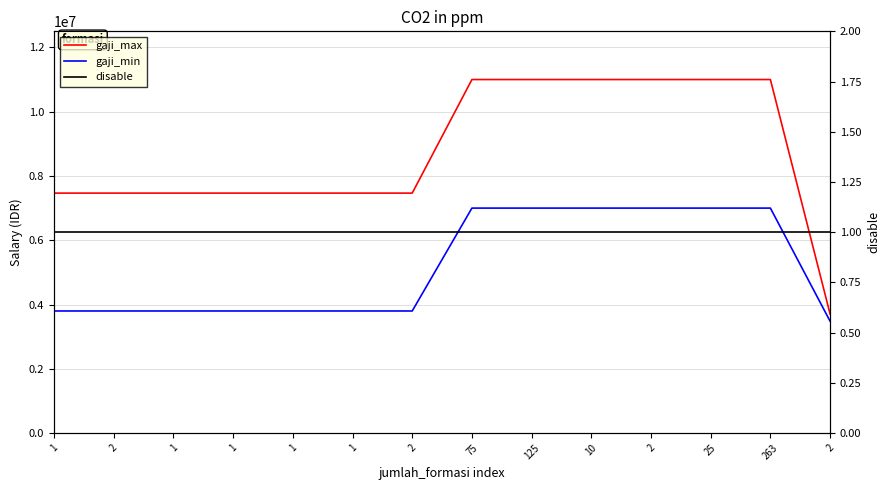

At how many categories does at least one series exceed 8721046?

6